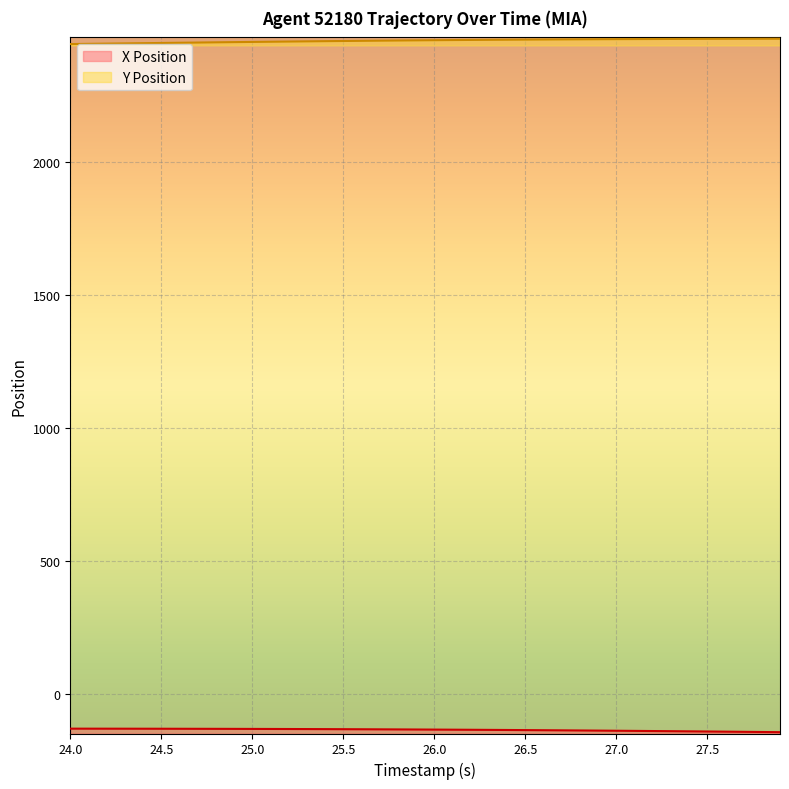

What is the average value of the X Position series?

-133.8